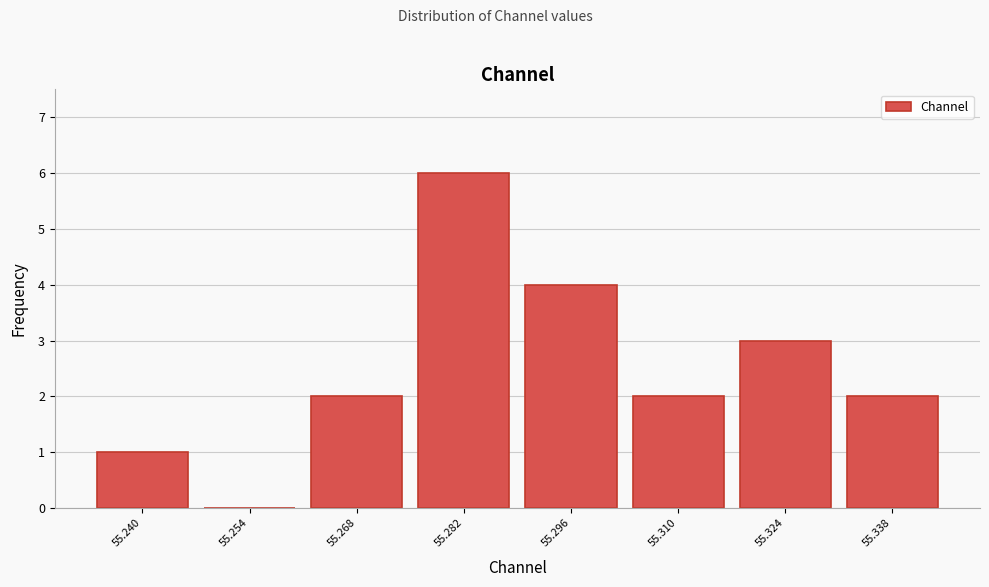

Reading right to left, transcribe all the data shown in this chart.

55.338=2	55.324=3	55.310=2	55.296=4	55.282=6	55.268=2	55.254=0	55.240=1